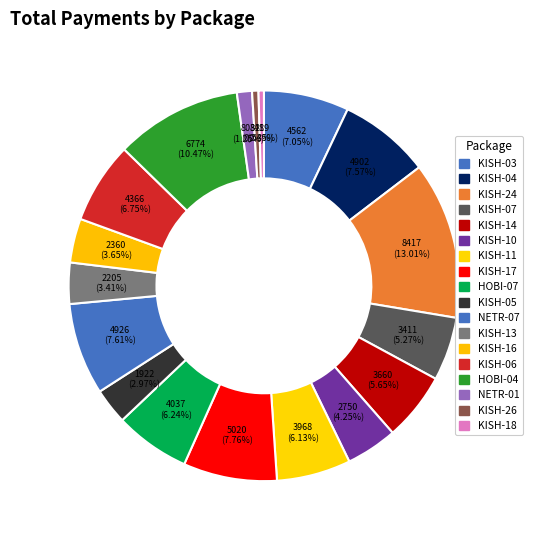

What is the largest slice in the pie chart?

KISH-24